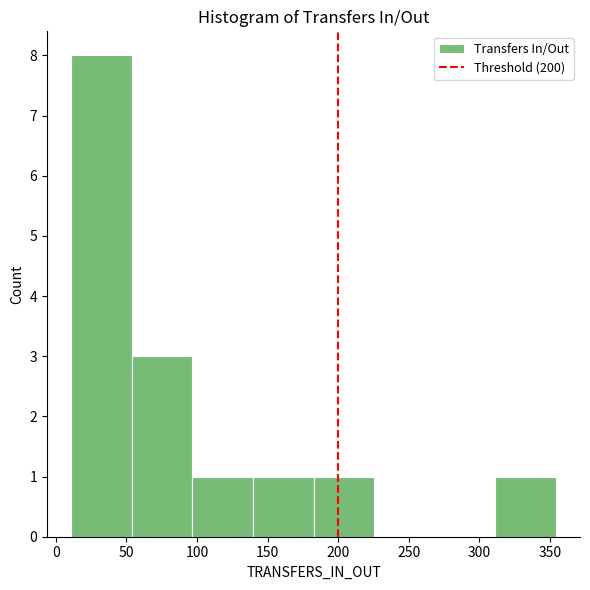

Over which range of the x-axis is the bar tallest?

10 to 55